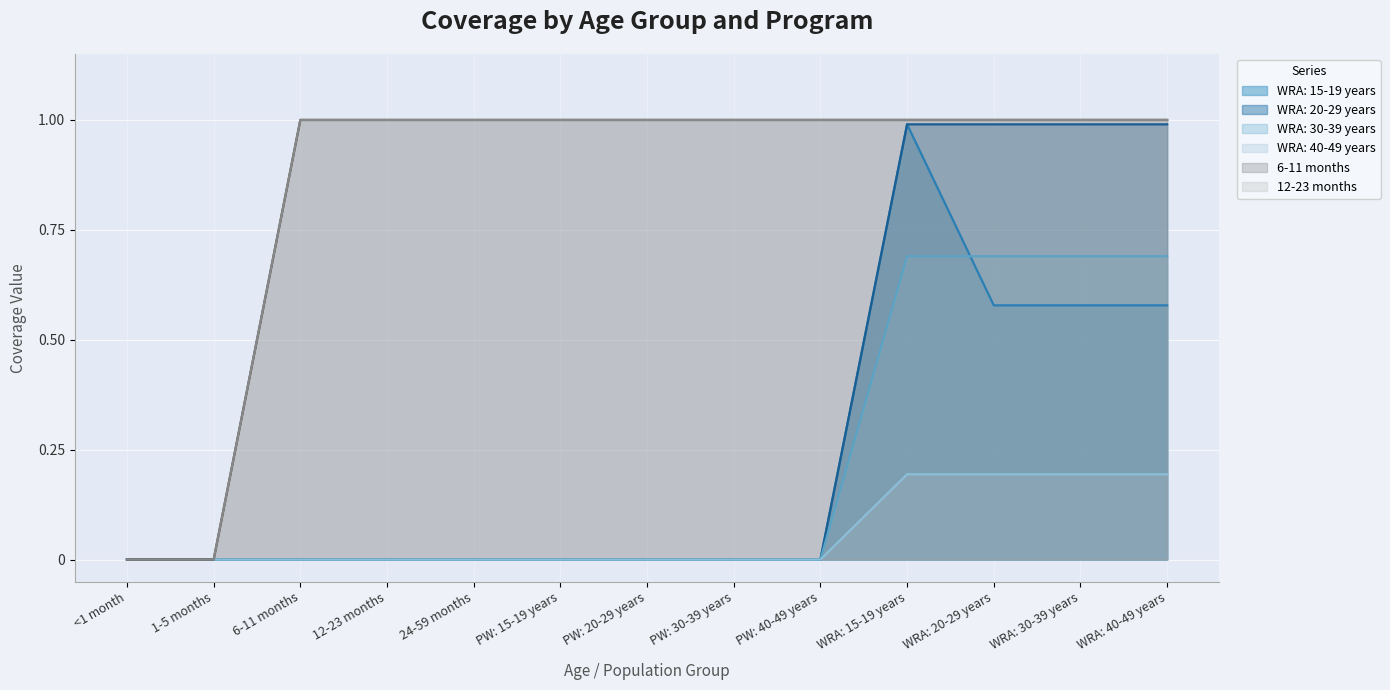

Which has a higher value, WRA: 20-29 years or 24-59 months?

WRA: 20-29 years